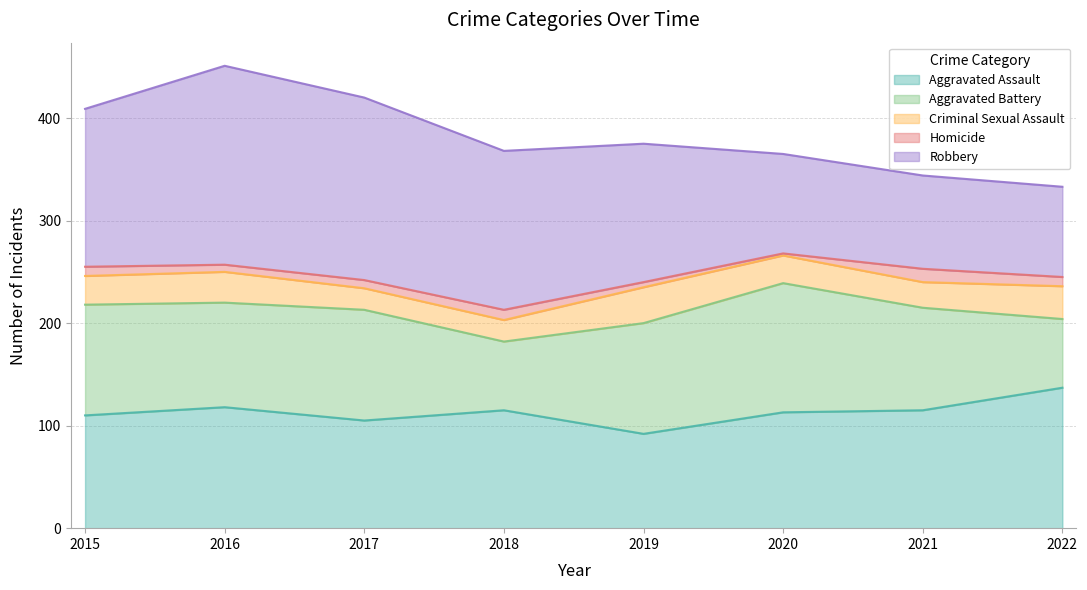

True or false: Aggravated Assault has more than 1 points higher than both neighbors.

True